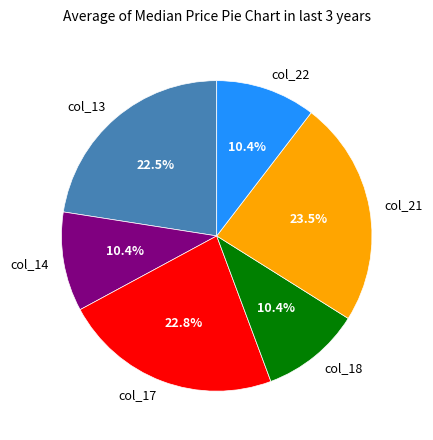

What is the largest slice in the pie chart?

col_21